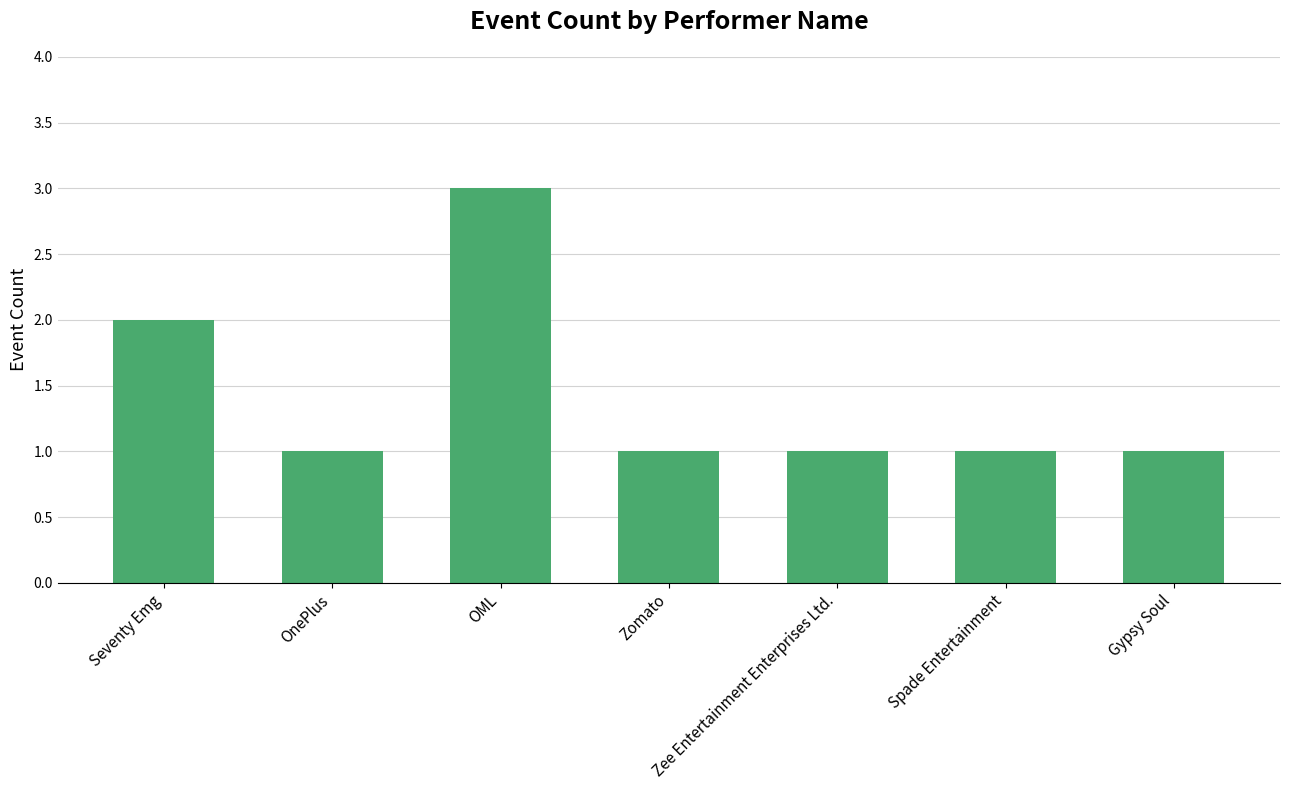

What is the value of the 6th bar from the left?

1